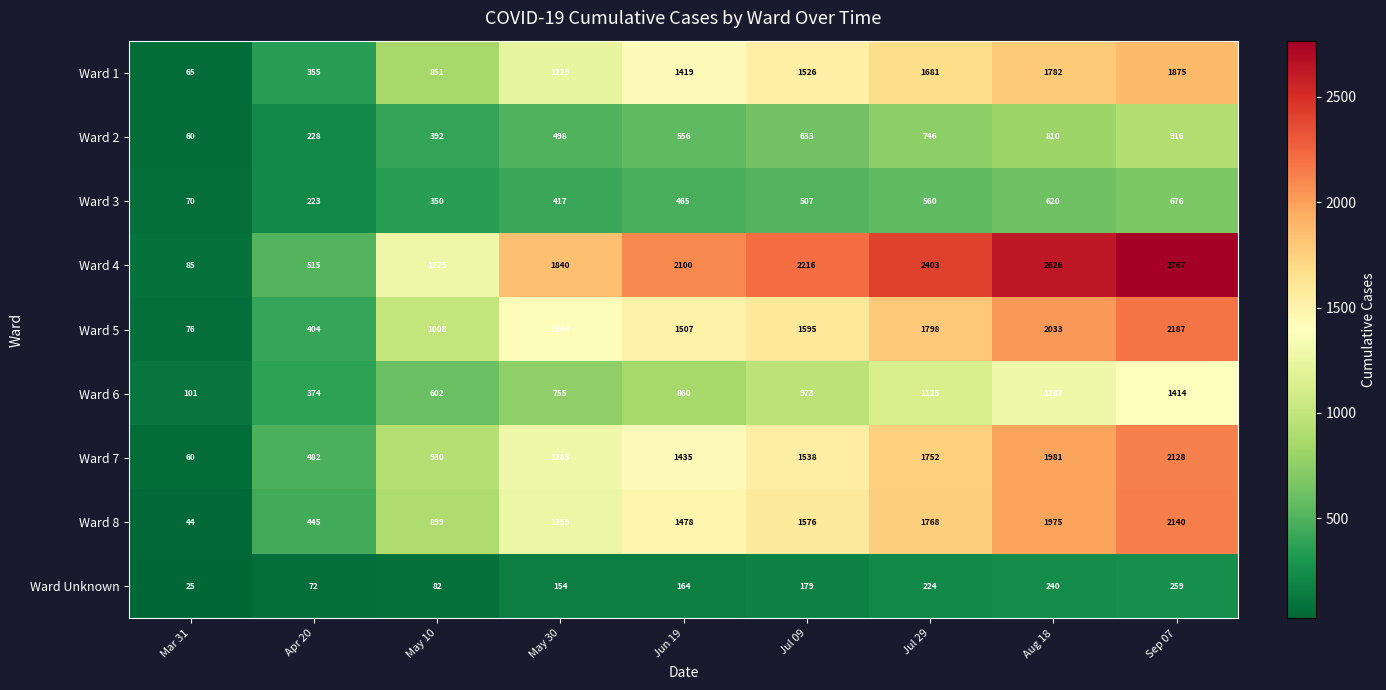

At which category is the sum across all series the highest?

Sep 07